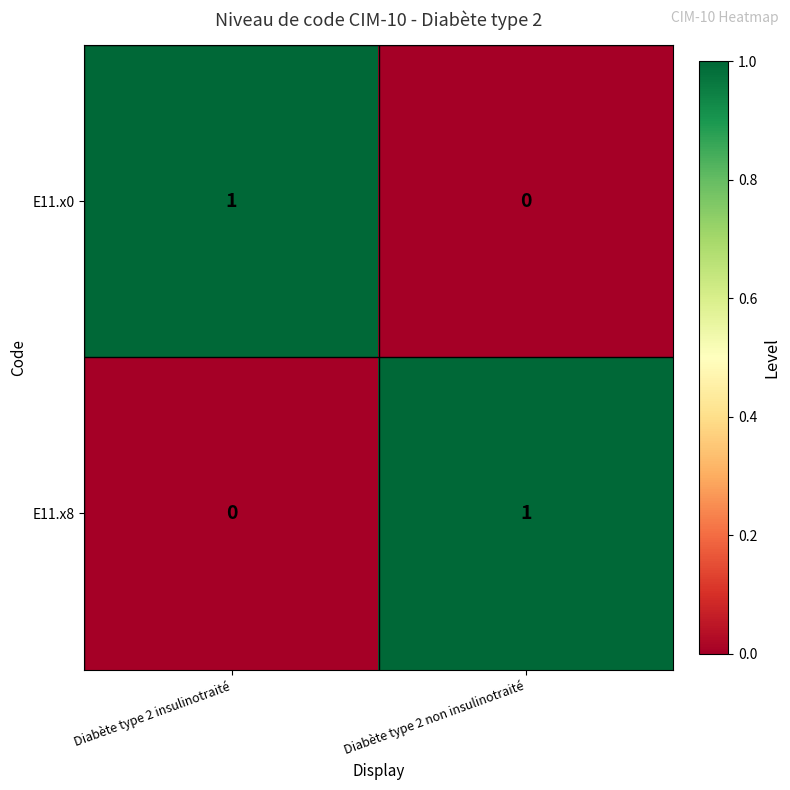

Is it true that E11.x8 equals 0 at Diabète type 2 insulinotraité?

True